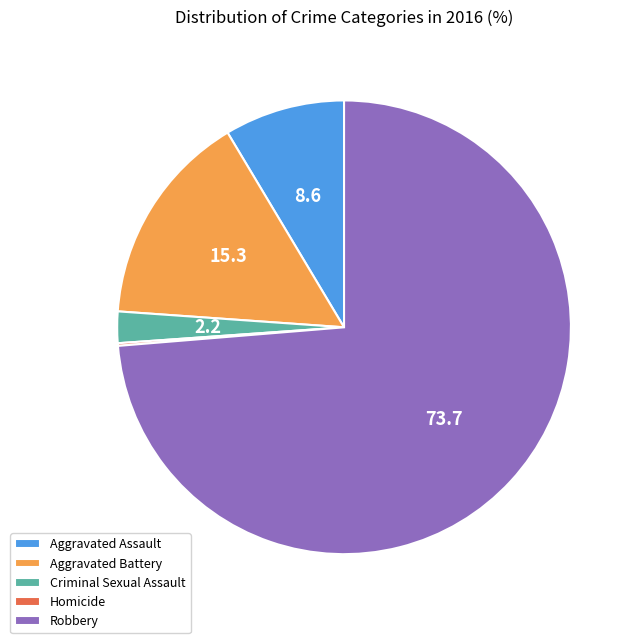

True or false: Robbery accounts for 74% of the total.

True